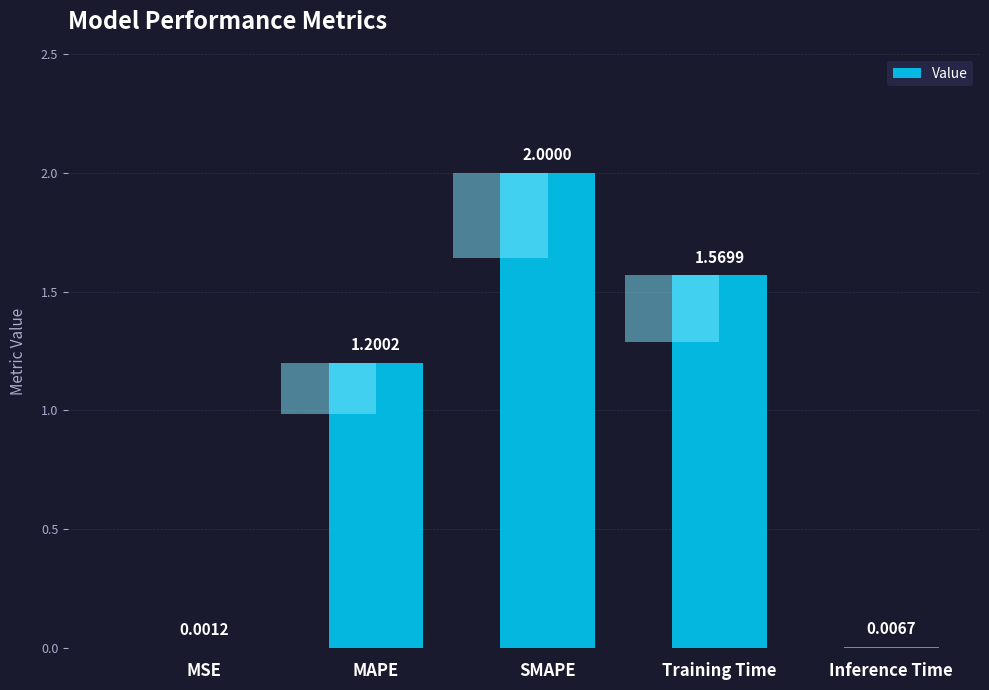

Which label corresponds to the smallest value in the chart?

MSE